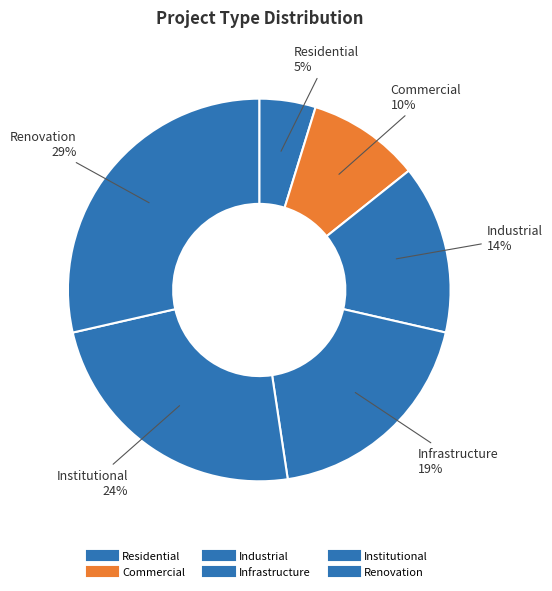

What percentage is NOT represented by Industrial?

85.7%